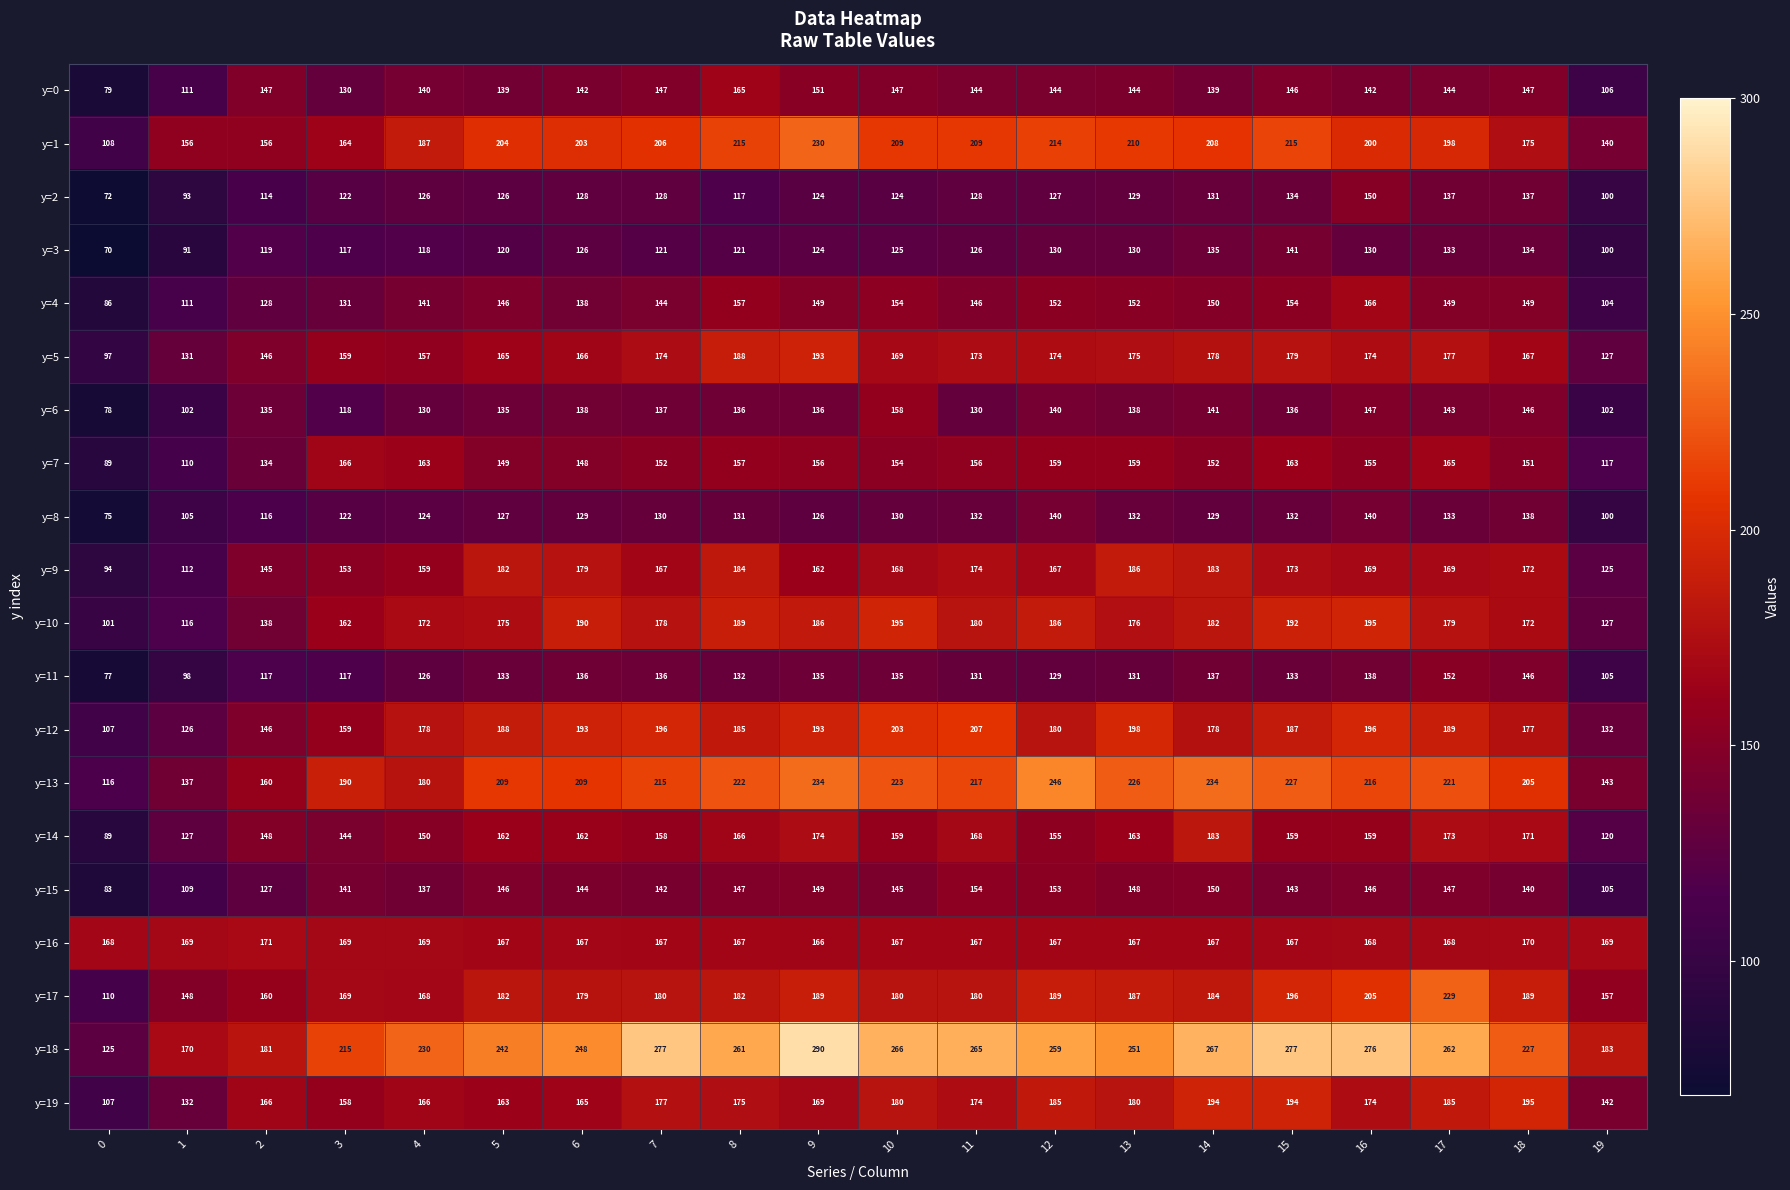

At which label is y=6 closest to 118?

3